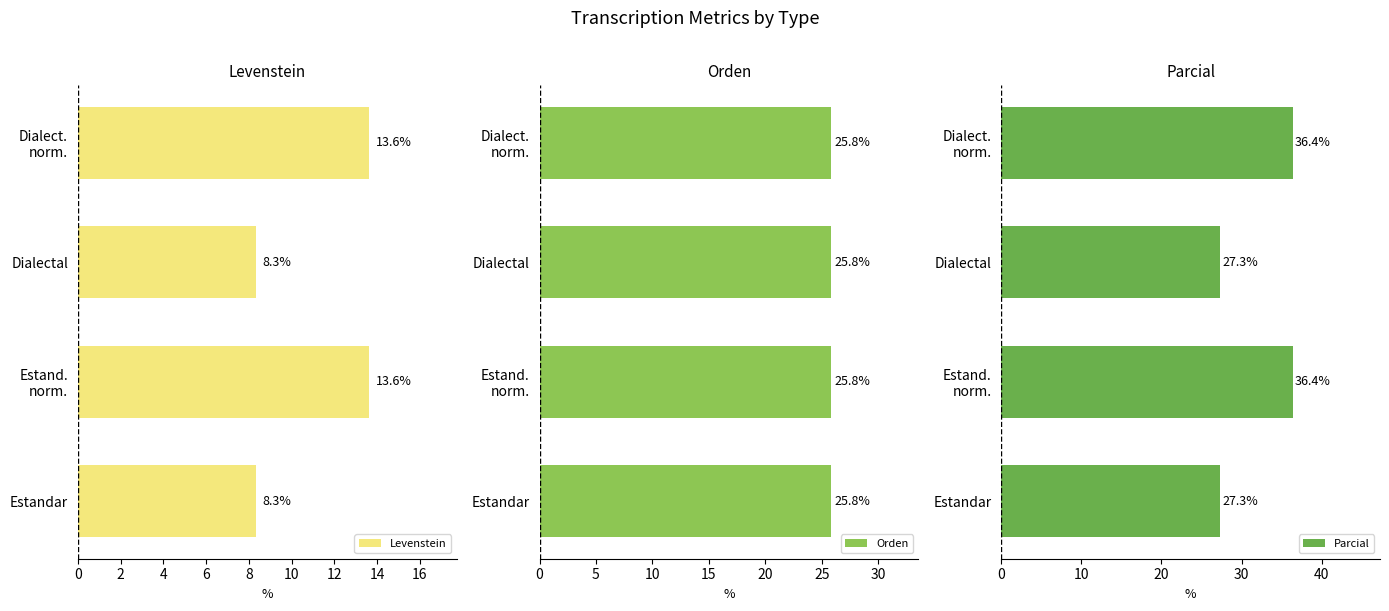

Is it true that Orden equals 0.3 at 2?

False